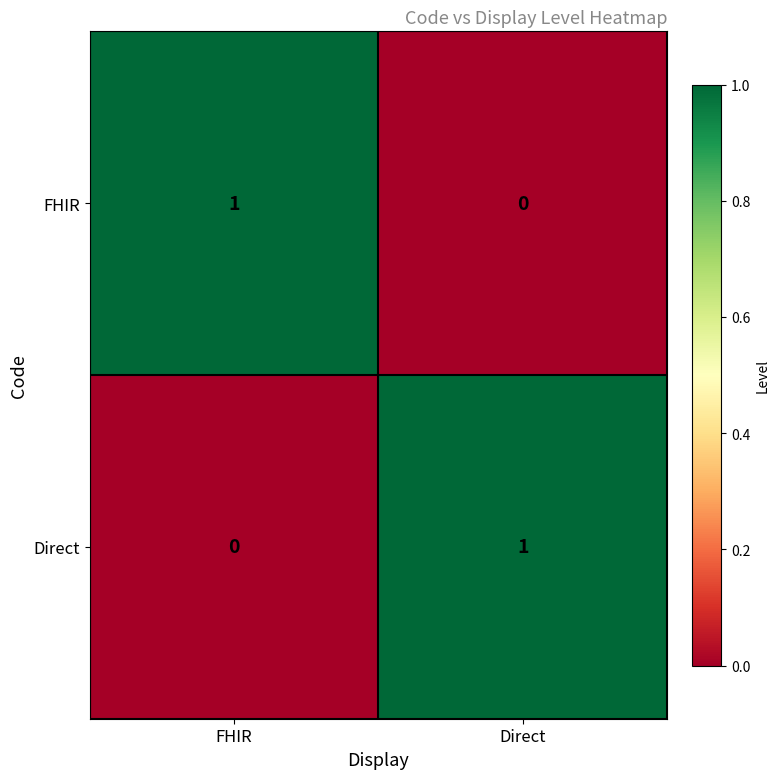

Which category has the highest value in the Direct series?

Direct